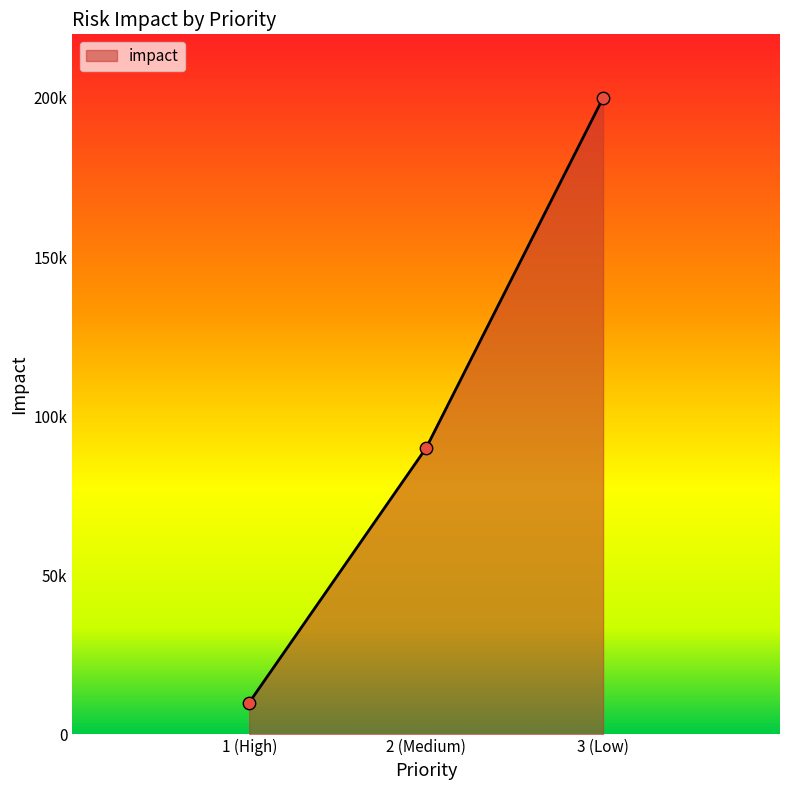

Is this an area chart (filled region under the line)?

Yes